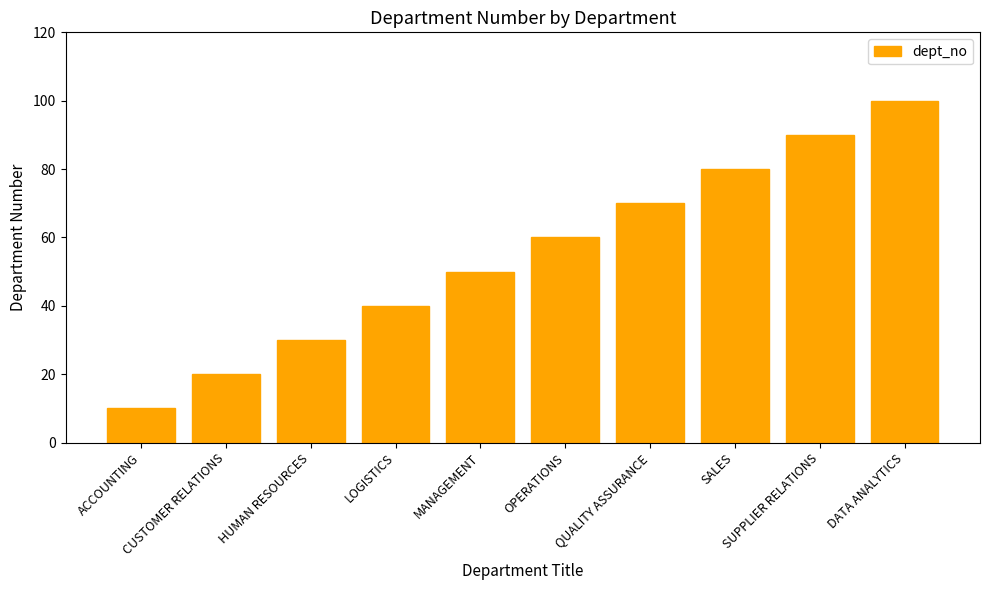

The value at DATA ANALYTICS is 100. True or false?

True